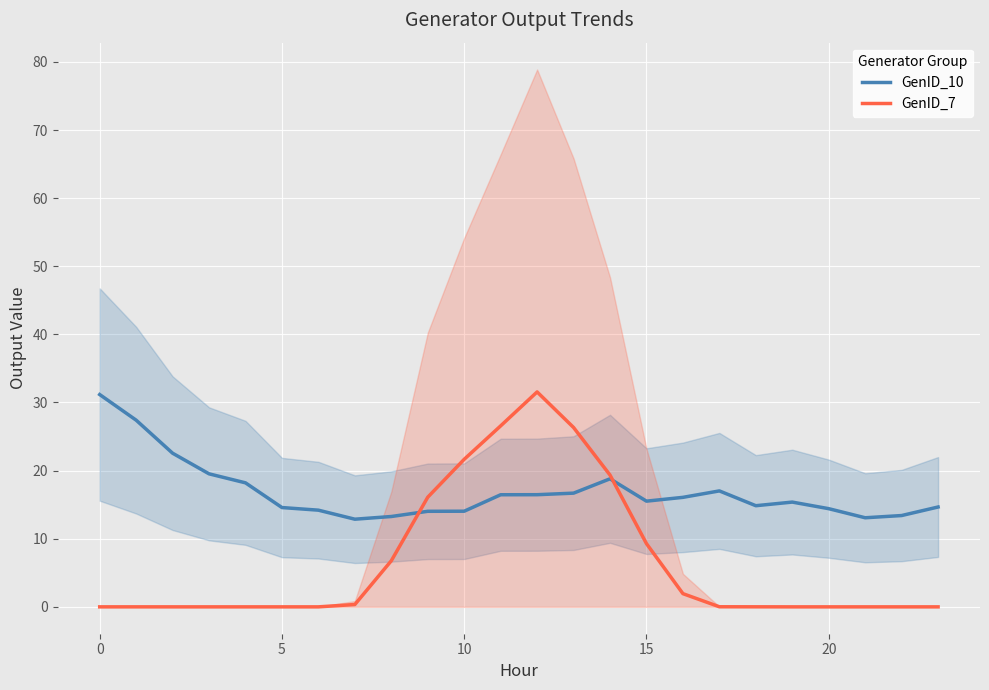

What is the difference between the second highest and second lowest values in the GenID_10 series?

14.3